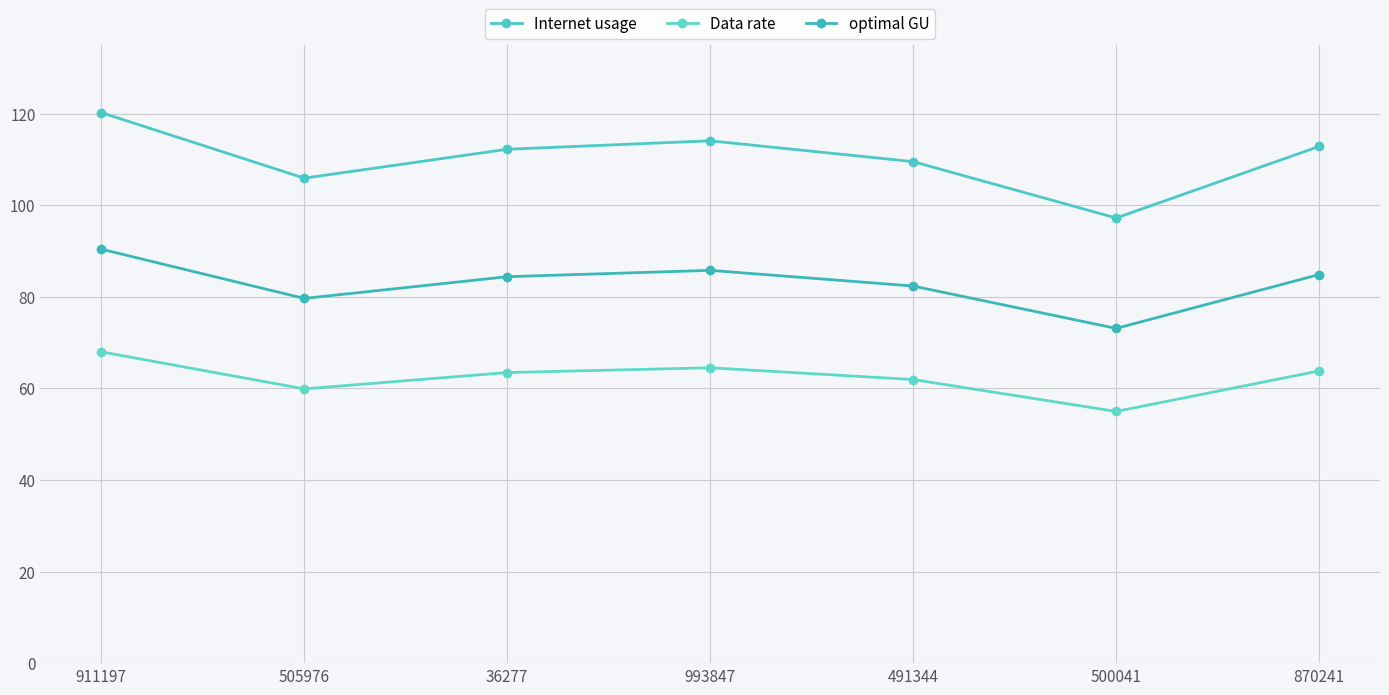

True or false: Data rate has more than 0 interior local peaks.

True